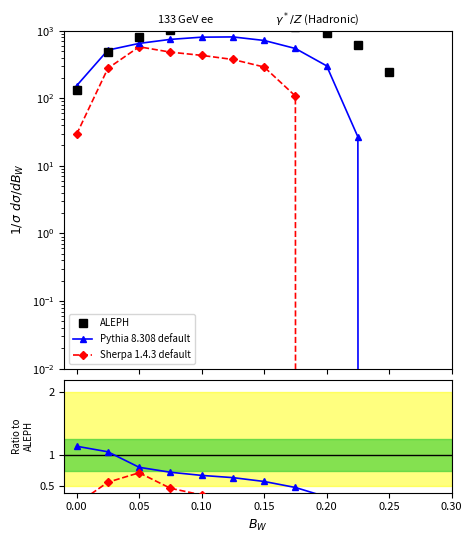

Count the Sherpa 1.4.3 default values in the range 0 to 1.

11